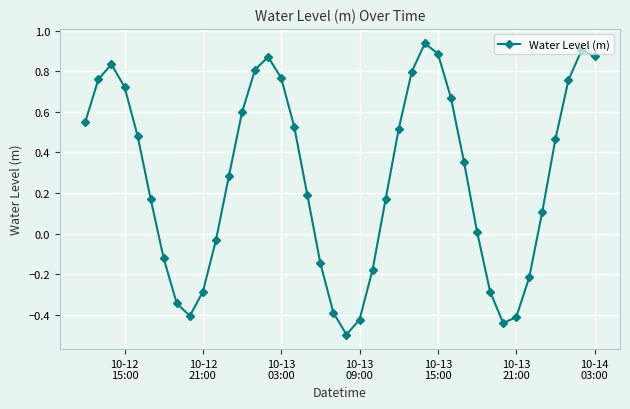

What is the difference between the second highest and minimum values?

1.4